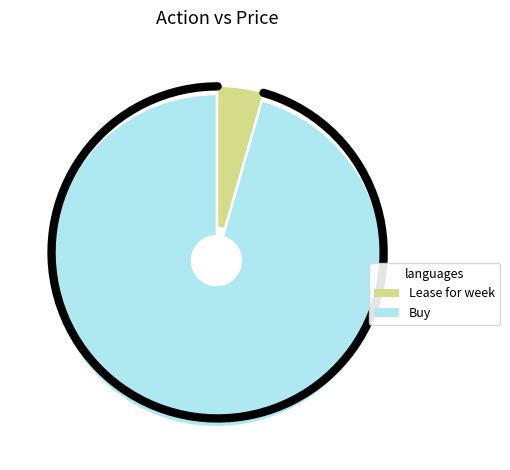

Which has a higher value, Lease for week or Buy?

Buy